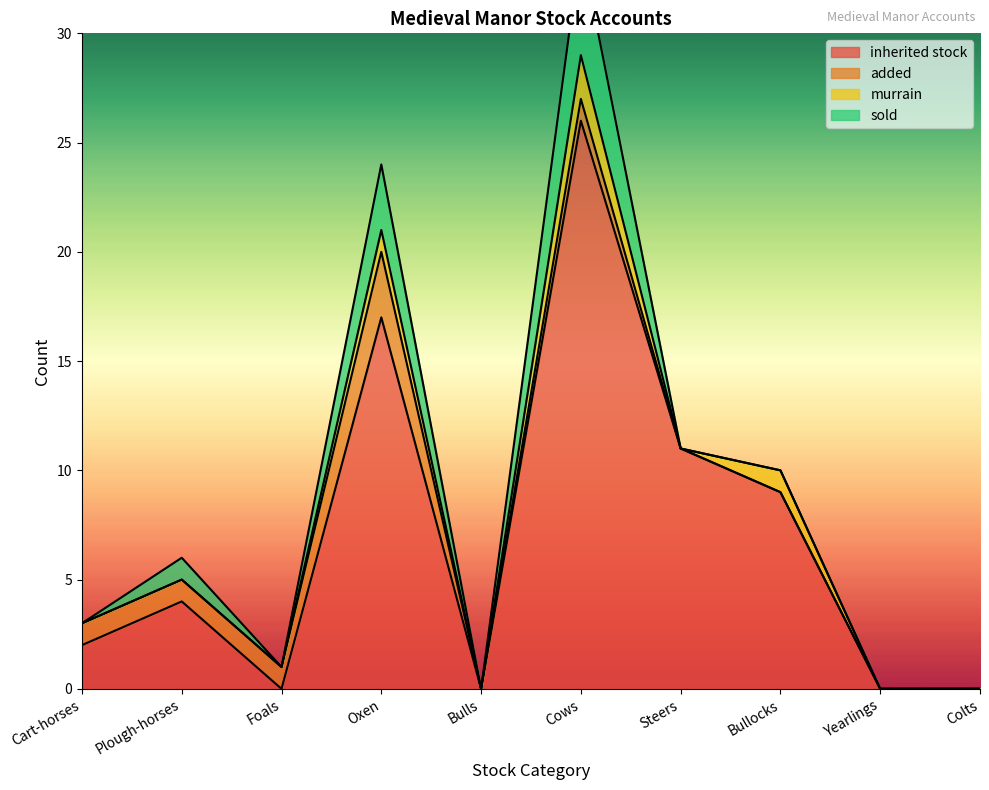

Where does the added series first go above 1?

Oxen